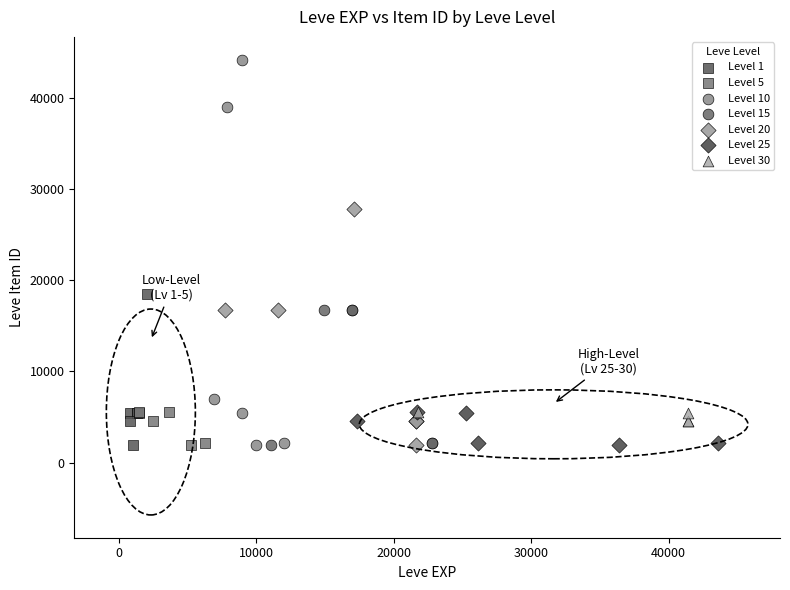

Which series contains the highest Y value?

Level 10